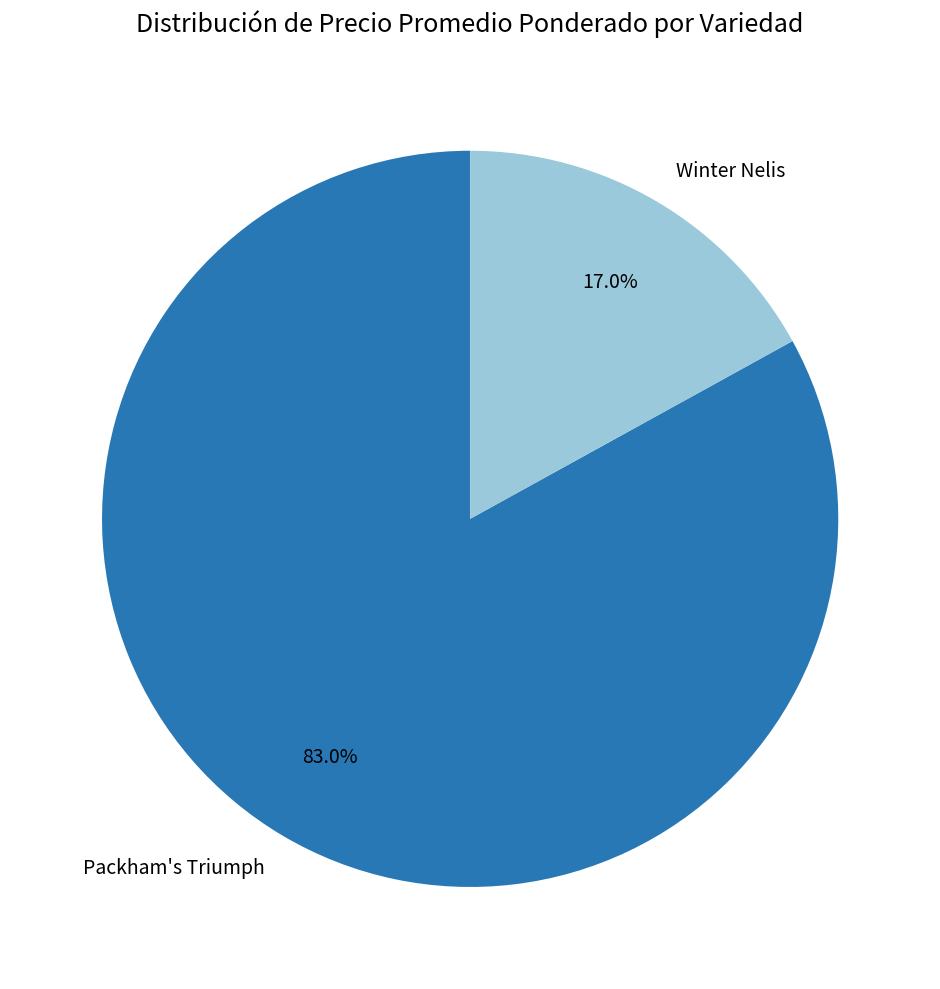

Rank the categories by value from lowest to highest.

Winter Nelis, Packham's Triumph